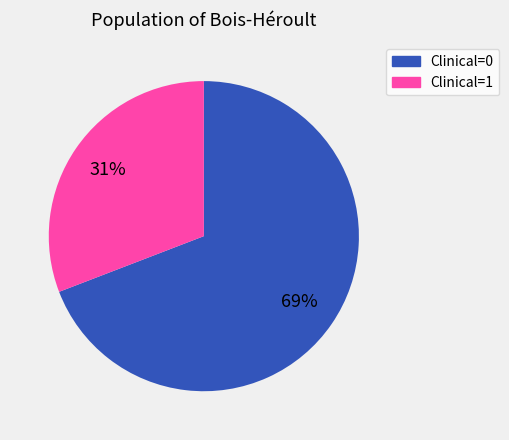

Is it true that Clinical=1 is 25% of the pie?

False